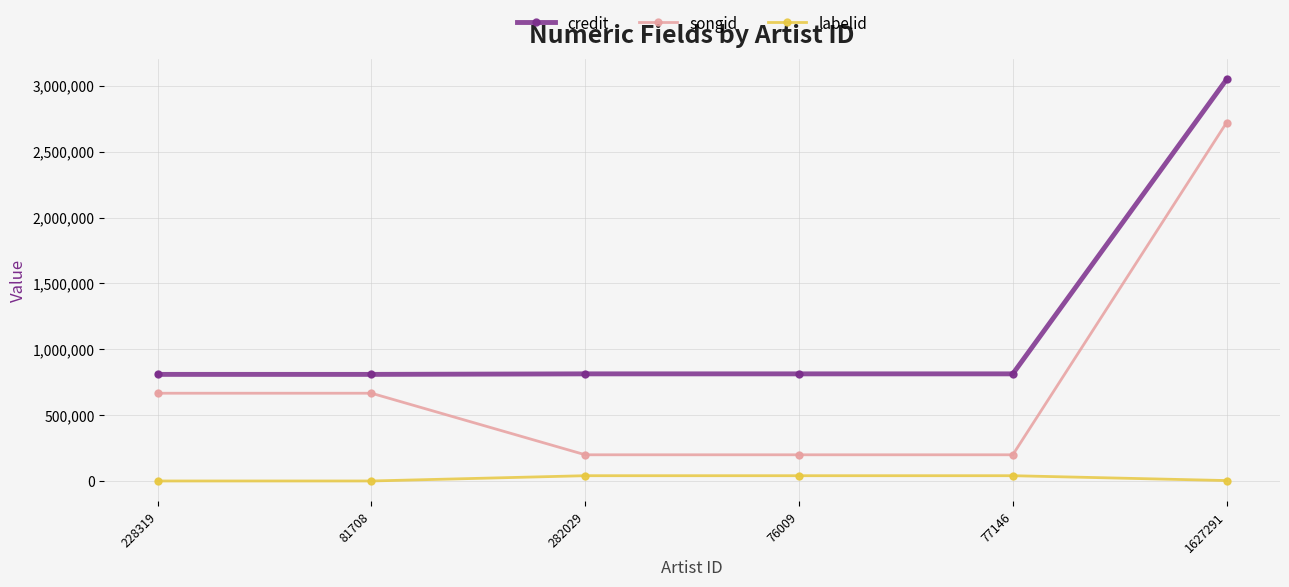

Which series has the widest spread of values?

songid